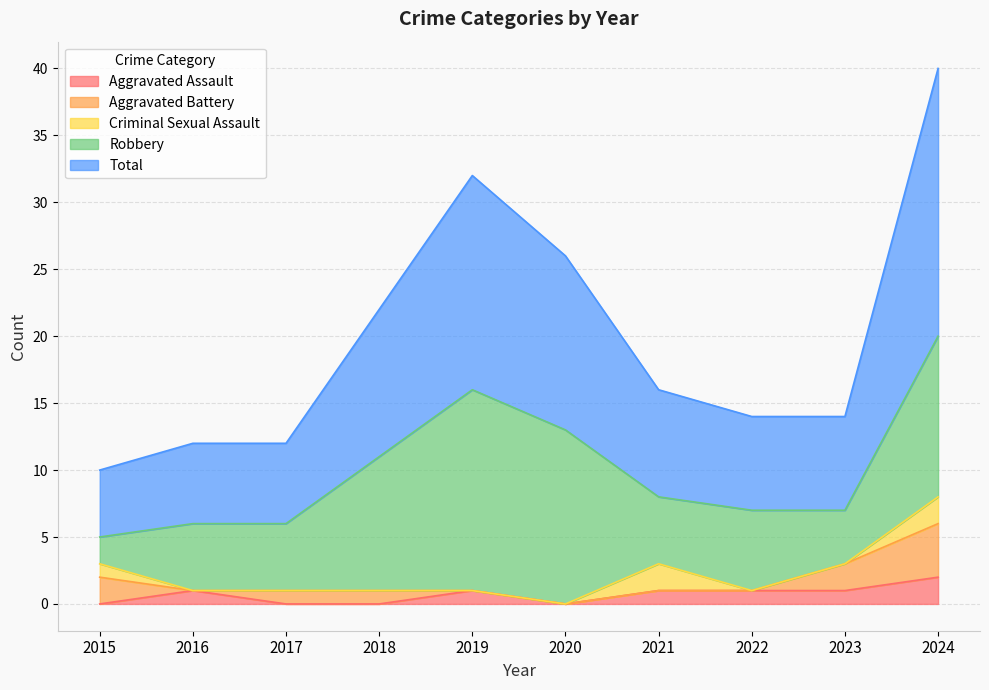

True or false: Criminal Sexual Assault and Aggravated Assault intersect in this chart.

True